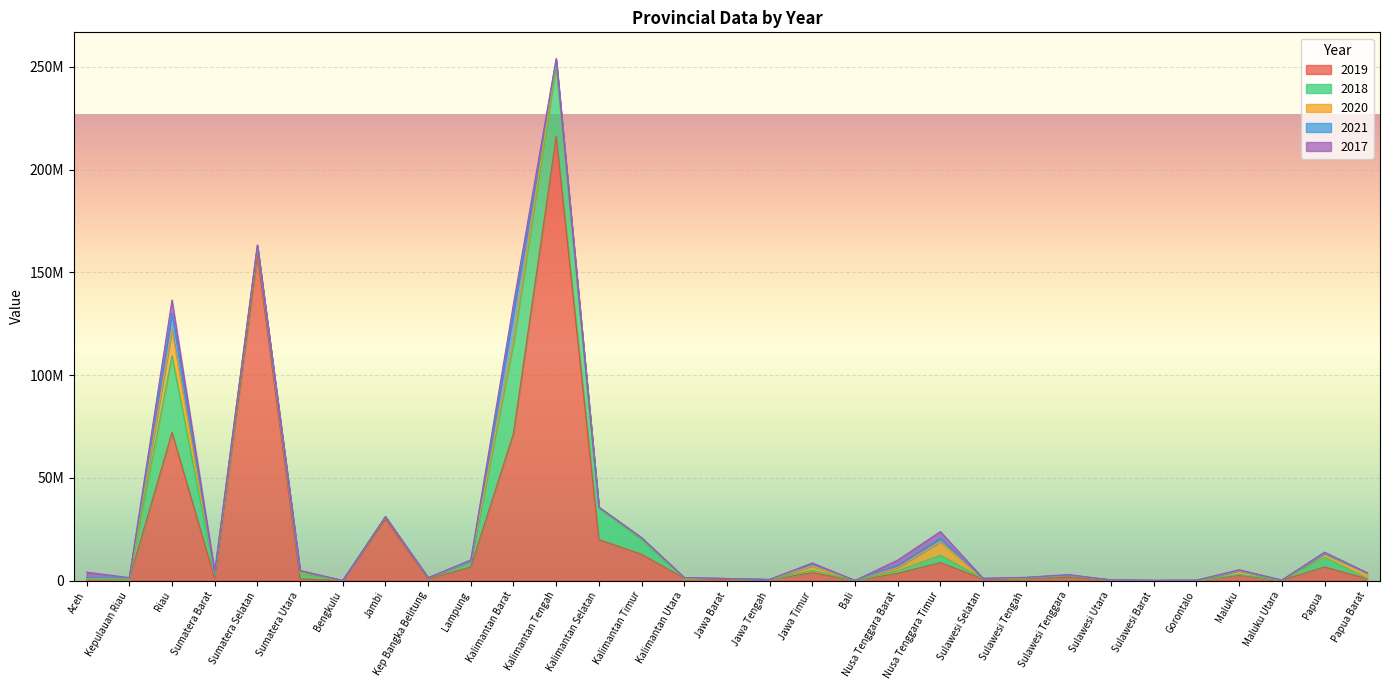

How many times do 2017 and 2021 cross each other?

14